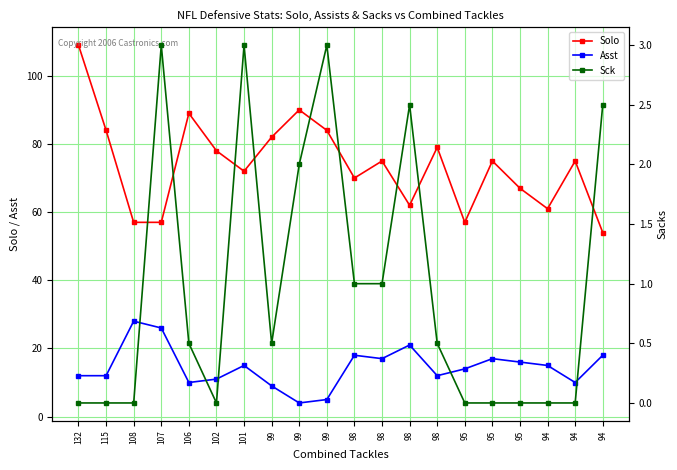

What is the difference between the second highest and second lowest values in the Asst series?

21